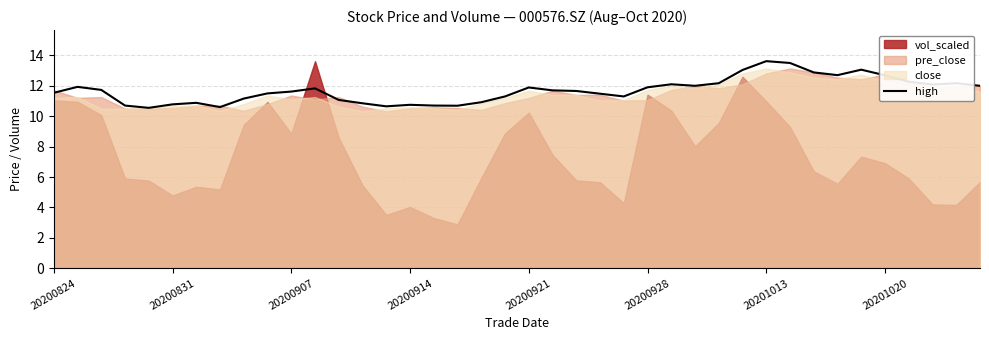

What is the average value?

11.7